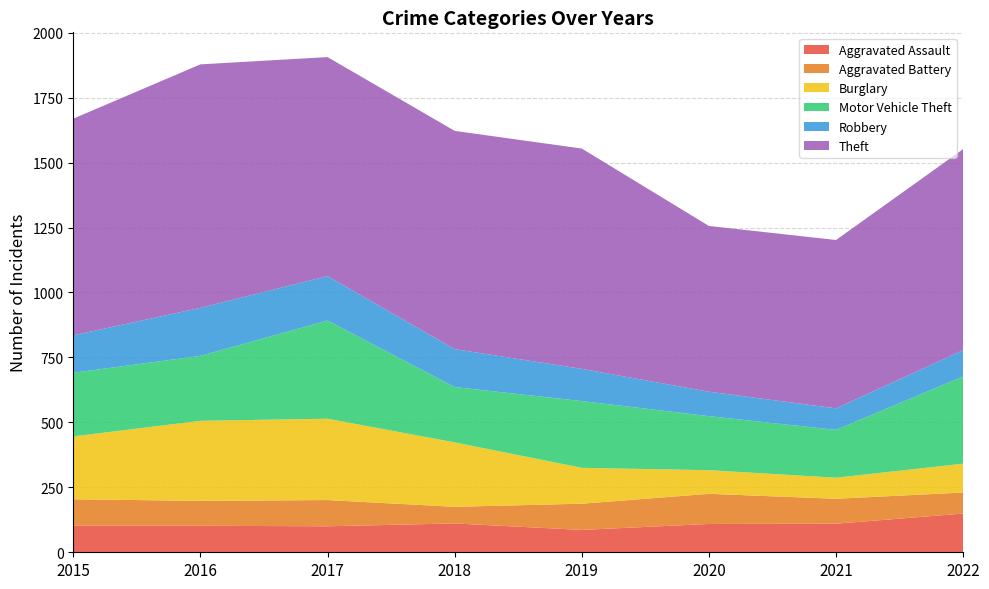

Reading left to right, transcribe all the data shown in this chart.

Aggravated Assault: 2015=102	2016=102	2017=100	2018=111	2019=86	2020=109	2021=110	2022=149
Aggravated Battery: 2015=102	2016=96	2017=101	2018=64	2019=101	2020=116	2021=96	2022=81
Burglary: 2015=242	2016=308	2017=313	2018=248	2019=138	2020=91	2021=81	2022=111
Motor Vehicle Theft: 2015=245	2016=250	2017=378	2018=213	2019=257	2020=208	2021=184	2022=336
Robbery: 2015=144	2016=185	2017=171	2018=146	2019=124	2020=94	2021=83	2022=101
Theft: 2015=834	2016=937	2017=843	2018=840	2019=848	2020=638	2021=648	2022=774